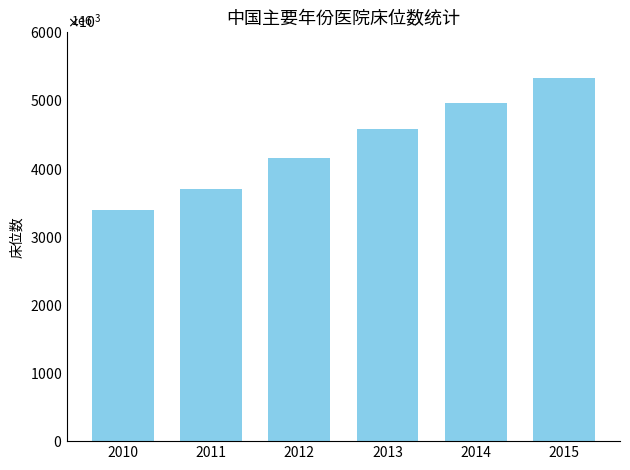

The value at 2015 is 5330580. True or false?

True